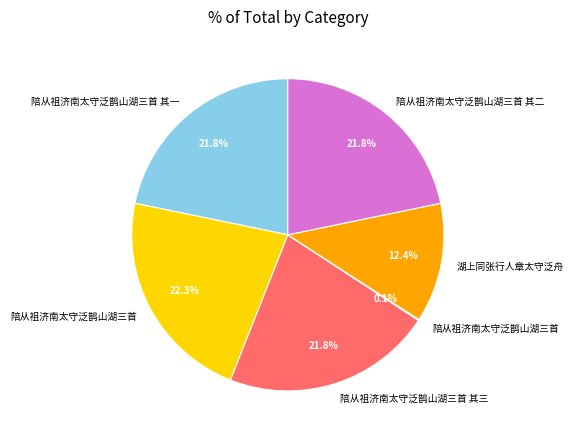

Is there a majority slice in this chart?

No